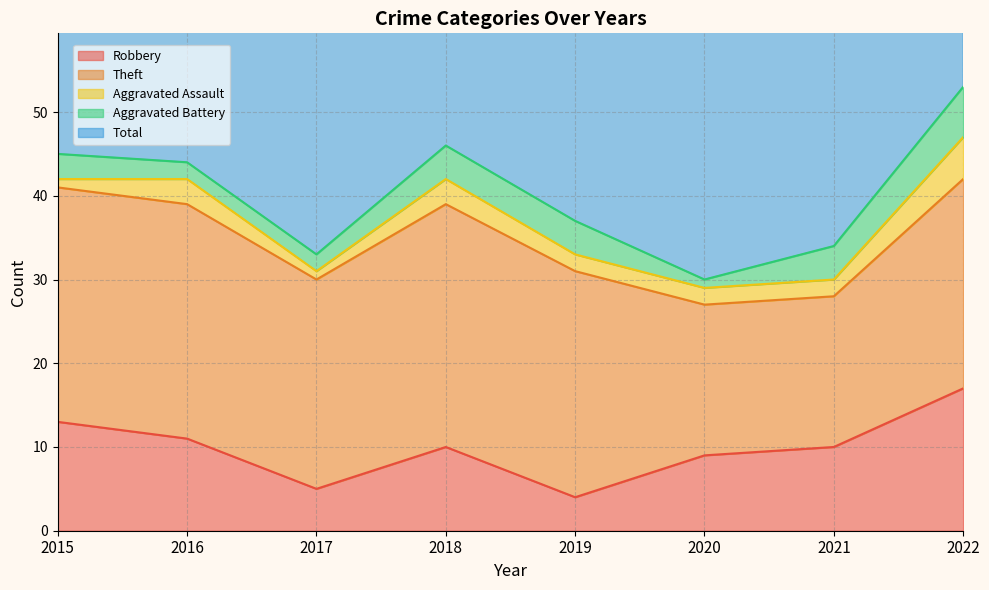

What is the highest value of the Aggravated Battery series?

6